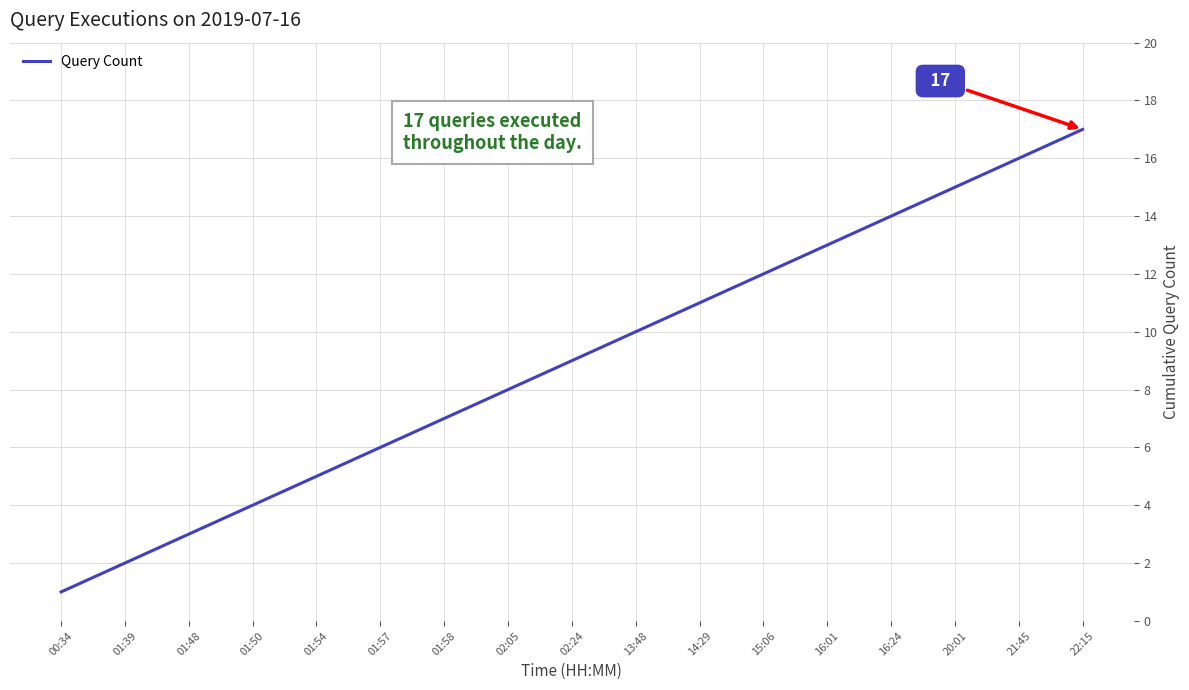

What is the average value?

9